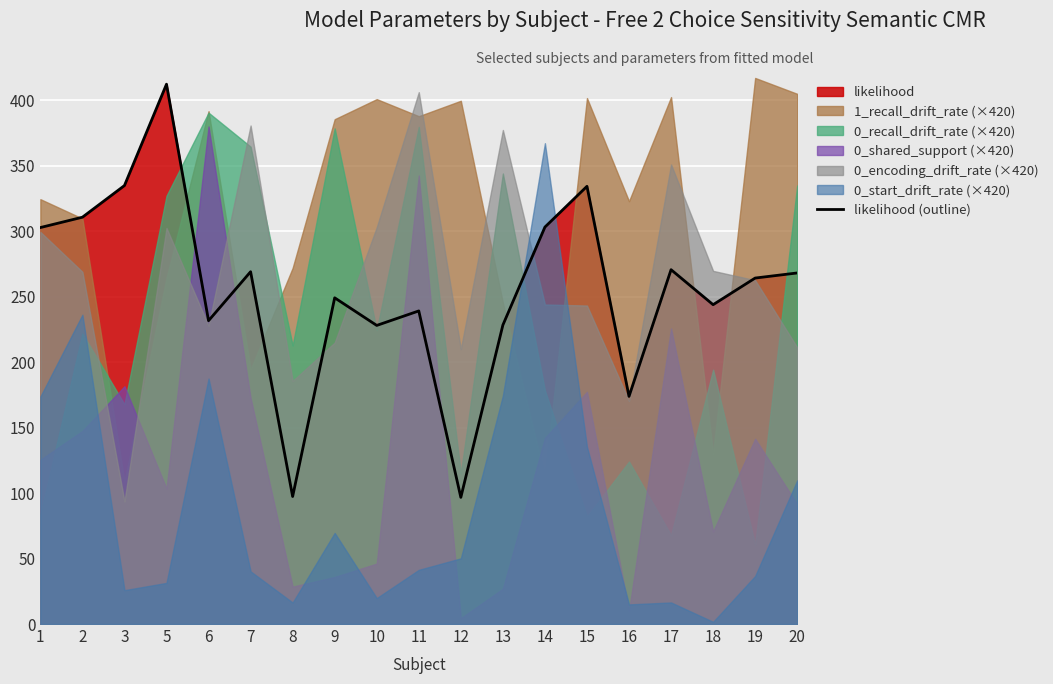

What is the smallest value displayed?

96.7